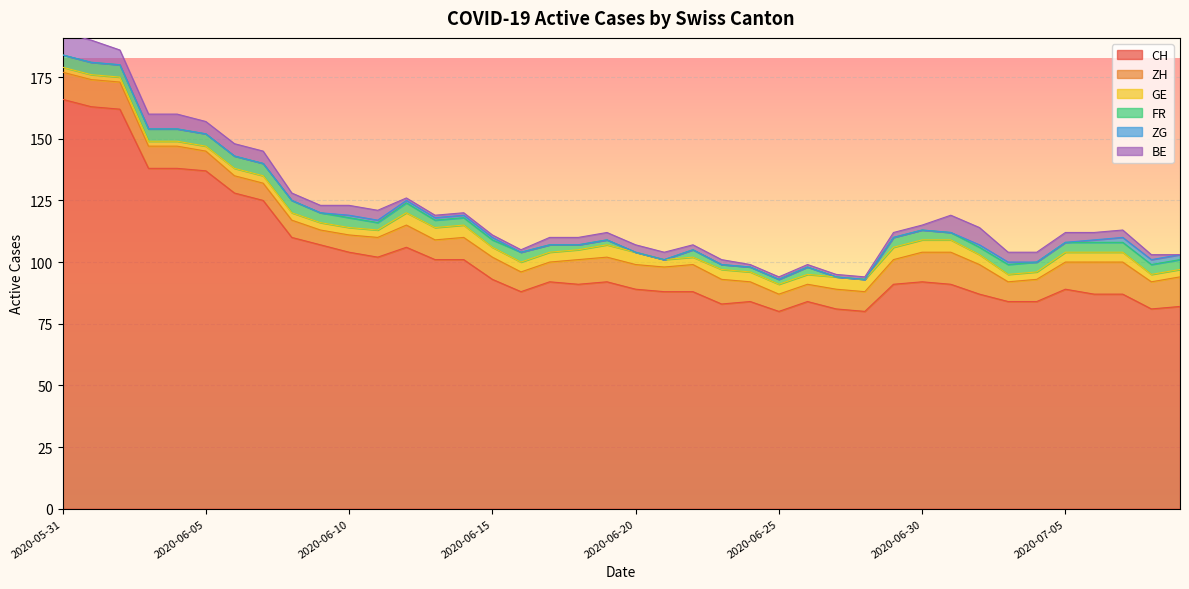

Reading right to left, list all the values displayed in this chart.

CH: 2020-07-09=82	2020-07-08=81	2020-07-07=87	2020-07-06=87	2020-07-05=89	2020-07-04=84	2020-07-03=84	2020-07-02=87	2020-07-01=91	2020-06-30=92	2020-06-29=91	2020-06-28=80	2020-06-27=81	2020-06-26=84	2020-06-25=80	2020-06-24=84	2020-06-23=83	2020-06-22=88	2020-06-21=88	2020-06-20=89	2020-06-19=92	2020-06-18=91	2020-06-17=92	2020-06-16=88	2020-06-15=93	2020-06-14=101	2020-06-13=101	2020-06-12=106	2020-06-11=102	2020-06-10=104	2020-06-09=107	2020-06-08=110	2020-06-07=125	2020-06-06=128	2020-06-05=137	2020-06-04=138	2020-06-03=138	2020-06-02=162	2020-06-01=163	2020-05-31=166
ZH: 2020-07-09=12	2020-07-08=11	2020-07-07=13	2020-07-06=13	2020-07-05=11	2020-07-04=9	2020-07-03=8	2020-07-02=12	2020-07-01=13	2020-06-30=12	2020-06-29=10	2020-06-28=8	2020-06-27=8	2020-06-26=7	2020-06-25=7	2020-06-24=8	2020-06-23=10	2020-06-22=11	2020-06-21=10	2020-06-20=10	2020-06-19=10	2020-06-18=10	2020-06-17=8	2020-06-16=8	2020-06-15=9	2020-06-14=9	2020-06-13=8	2020-06-12=9	2020-06-11=8	2020-06-10=7	2020-06-09=6	2020-06-08=7	2020-06-07=7	2020-06-06=7	2020-06-05=8	2020-06-04=9	2020-06-03=9	2020-06-02=11	2020-06-01=11	2020-05-31=11
GE: 2020-07-09=3	2020-07-08=3	2020-07-07=4	2020-07-06=4	2020-07-05=4	2020-07-04=3	2020-07-03=3	2020-07-02=4	2020-07-01=5	2020-06-30=5	2020-06-29=5	2020-06-28=5	2020-06-27=5	2020-06-26=4	2020-06-25=4	2020-06-24=4	2020-06-23=4	2020-06-22=3	2020-06-21=3	2020-06-20=5	2020-06-19=5	2020-06-18=4	2020-06-17=4	2020-06-16=4	2020-06-15=4	2020-06-14=5	2020-06-13=5	2020-06-12=5	2020-06-11=3	2020-06-10=3	2020-06-09=3	2020-06-08=3	2020-06-07=3	2020-06-06=3	2020-06-05=2	2020-06-04=2	2020-06-03=2	2020-06-02=2	2020-06-01=2	2020-05-31=2
FR: 2020-07-09=4	2020-07-08=4	2020-07-07=4	2020-07-06=4	2020-07-05=4	2020-07-04=4	2020-07-03=4	2020-07-02=3	2020-07-01=3	2020-06-30=4	2020-06-29=4	2020-06-28=0	2020-06-27=0	2020-06-26=3	2020-06-25=2	2020-06-24=2	2020-06-23=2	2020-06-22=3	2020-06-21=0	2020-06-20=0	2020-06-19=2	2020-06-18=2	2020-06-17=3	2020-06-16=4	2020-06-15=3	2020-06-14=3	2020-06-13=3	2020-06-12=4	2020-06-11=3	2020-06-10=4	2020-06-09=4	2020-06-08=5	2020-06-07=5	2020-06-06=5	2020-06-05=5	2020-06-04=5	2020-06-03=5	2020-06-02=5	2020-06-01=5	2020-05-31=5
ZG: 2020-07-09=2	2020-07-08=2	2020-07-07=2	2020-07-06=1	2020-07-05=0	2020-07-04=0	2020-07-03=1	2020-07-02=1	2020-07-01=0	2020-06-30=0	2020-06-29=0	2020-06-28=0	2020-06-27=0	2020-06-26=0	2020-06-25=0	2020-06-24=0	2020-06-23=0	2020-06-22=0	2020-06-21=0	2020-06-20=0	2020-06-19=0	2020-06-18=0	2020-06-17=0	2020-06-16=0	2020-06-15=1	2020-06-14=1	2020-06-13=1	2020-06-12=1	2020-06-11=1	2020-06-10=1	2020-06-09=0	2020-06-08=0	2020-06-07=0	2020-06-06=0	2020-06-05=0	2020-06-04=0	2020-06-03=0	2020-06-02=0	2020-06-01=0	2020-05-31=0
BE: 2020-07-09=0	2020-07-08=2	2020-07-07=3	2020-07-06=3	2020-07-05=4	2020-07-04=4	2020-07-03=4	2020-07-02=7	2020-07-01=7	2020-06-30=2	2020-06-29=2	2020-06-28=1	2020-06-27=1	2020-06-26=1	2020-06-25=1	2020-06-24=1	2020-06-23=2	2020-06-22=2	2020-06-21=3	2020-06-20=3	2020-06-19=3	2020-06-18=3	2020-06-17=3	2020-06-16=1	2020-06-15=1	2020-06-14=1	2020-06-13=1	2020-06-12=1	2020-06-11=4	2020-06-10=4	2020-06-09=3	2020-06-08=3	2020-06-07=5	2020-06-06=5	2020-06-05=5	2020-06-04=6	2020-06-03=6	2020-06-02=6	2020-06-01=9	2020-05-31=9